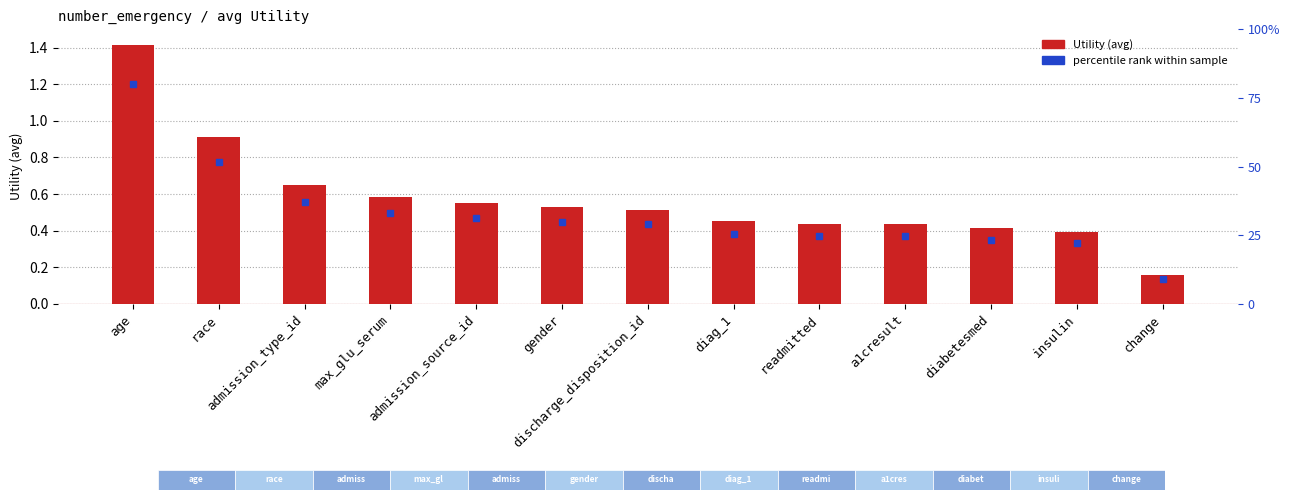

What is the label of the 6th bar from the left?

gender